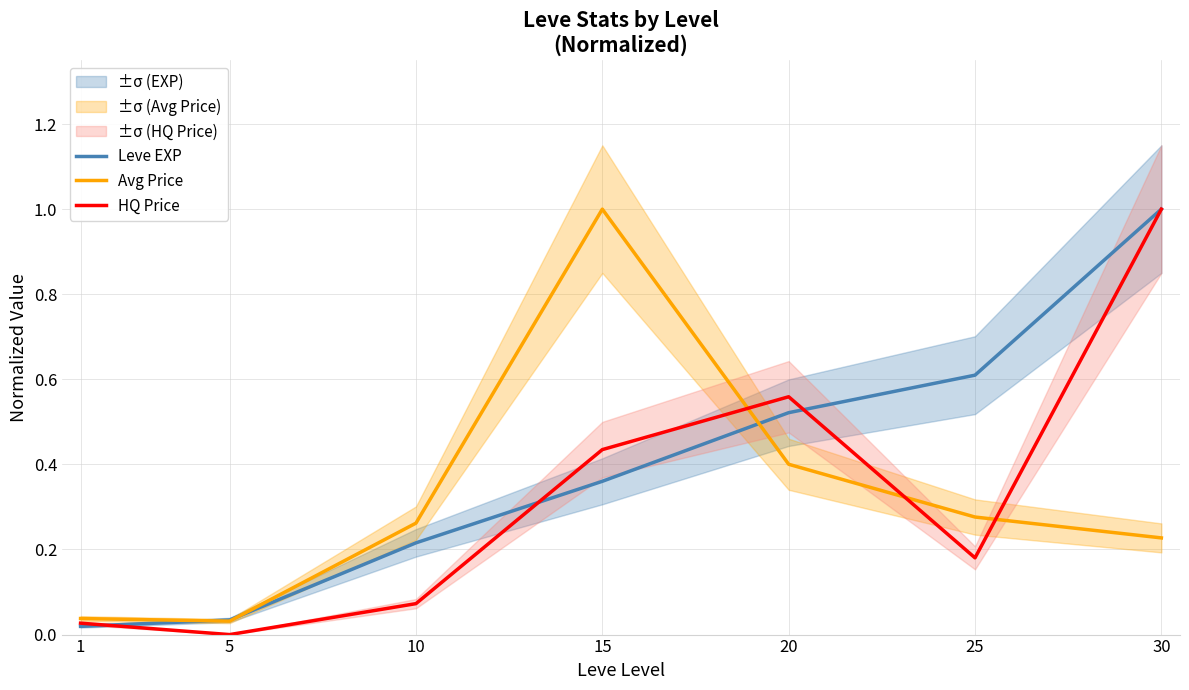

The Leve EXP series shows 0.4 at 15. True or false?

True